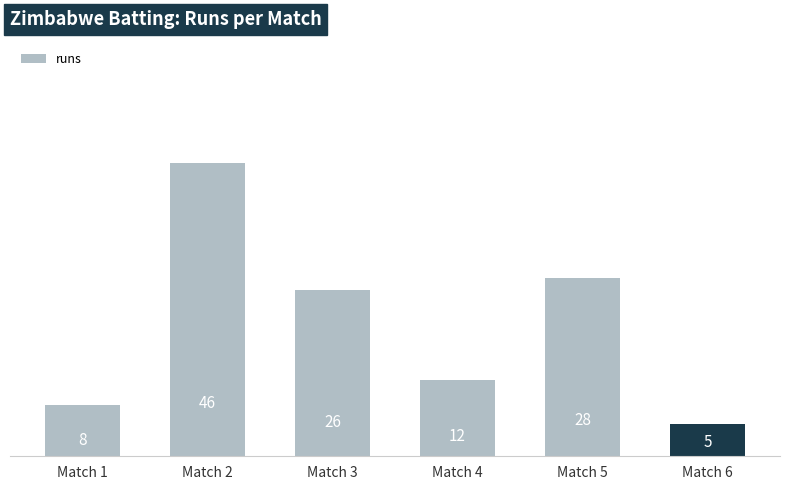

Rank the categories by value from highest to lowest.

Match 2, Match 5, Match 3, Match 4, Match 1, Match 6